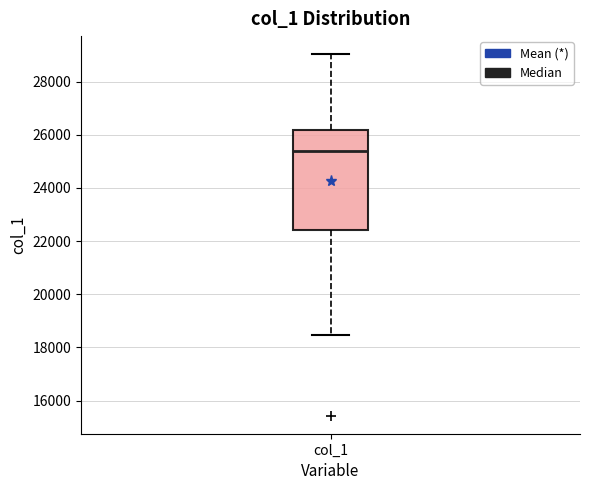

Transcribe this box plot: give where the median line is, the range the box spans, and where the two whiskers end, as read against the y-axis. The values are not printed on the chart, so give them approximately, as read against the axis.

median 25400, box 22400 to 26200, whiskers 18400 to 29000